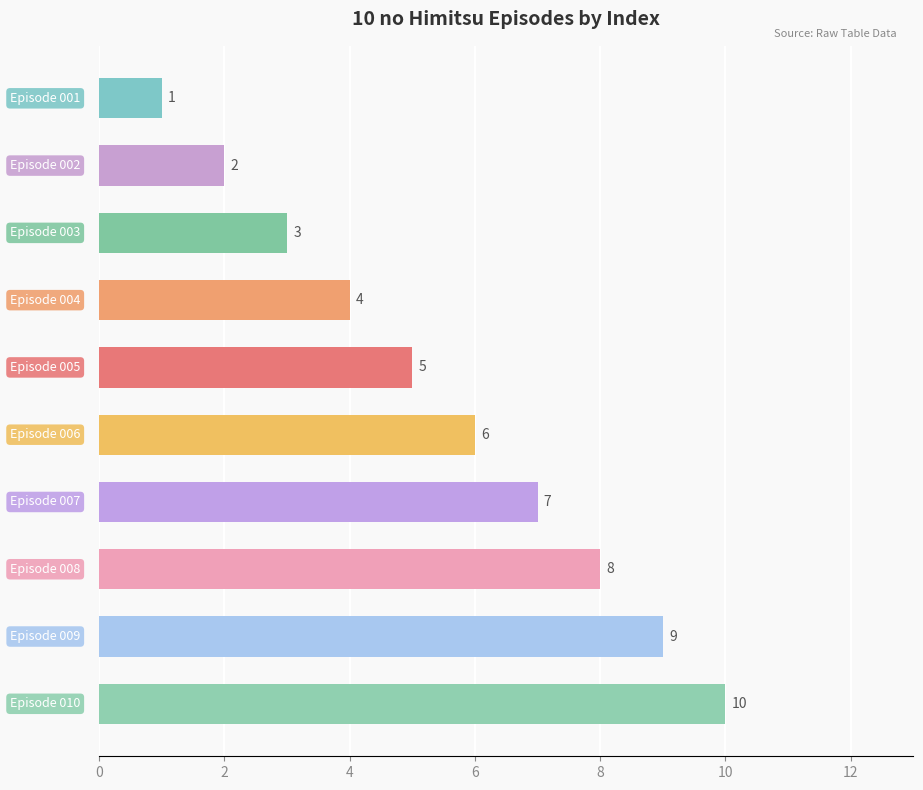

What is the difference between the maximum and minimum values?

9